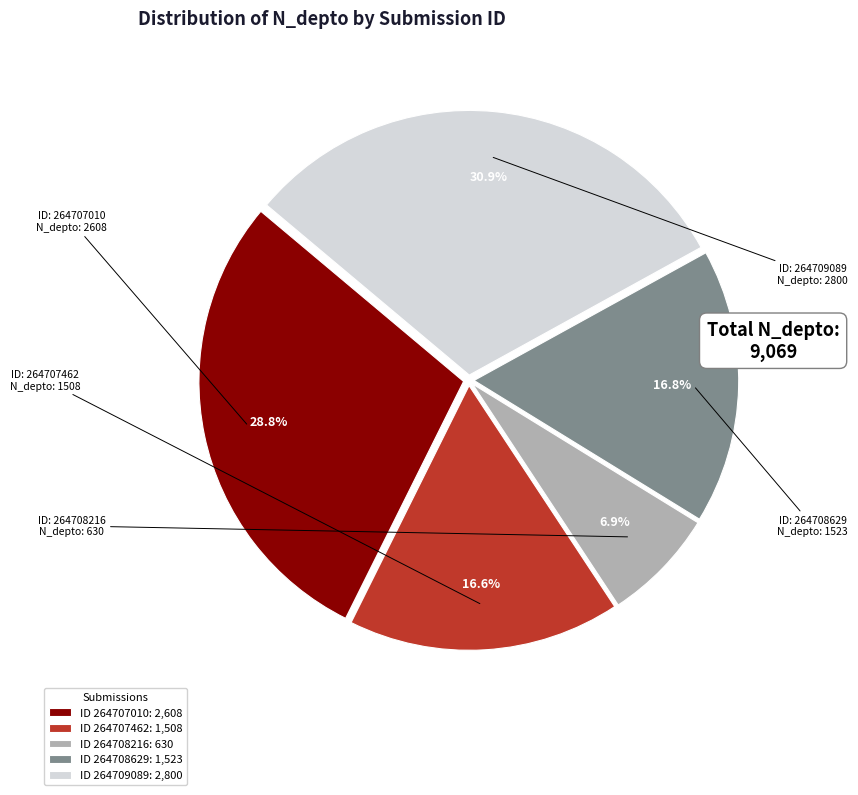

How many slices are in this pie chart?

5